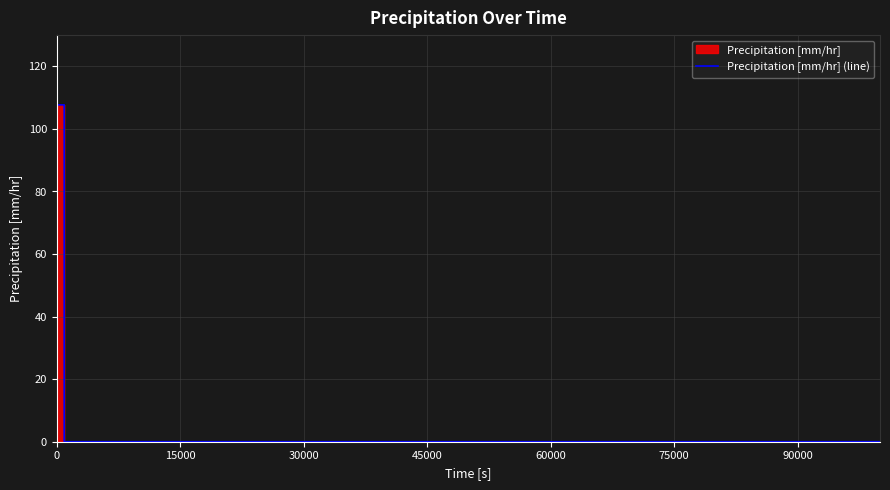

What is the difference between the maximum and minimum values?

107.7